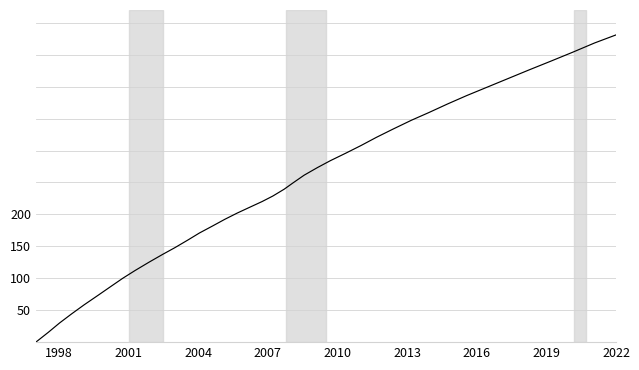

What is the difference between the maximum and minimum values?

481.0